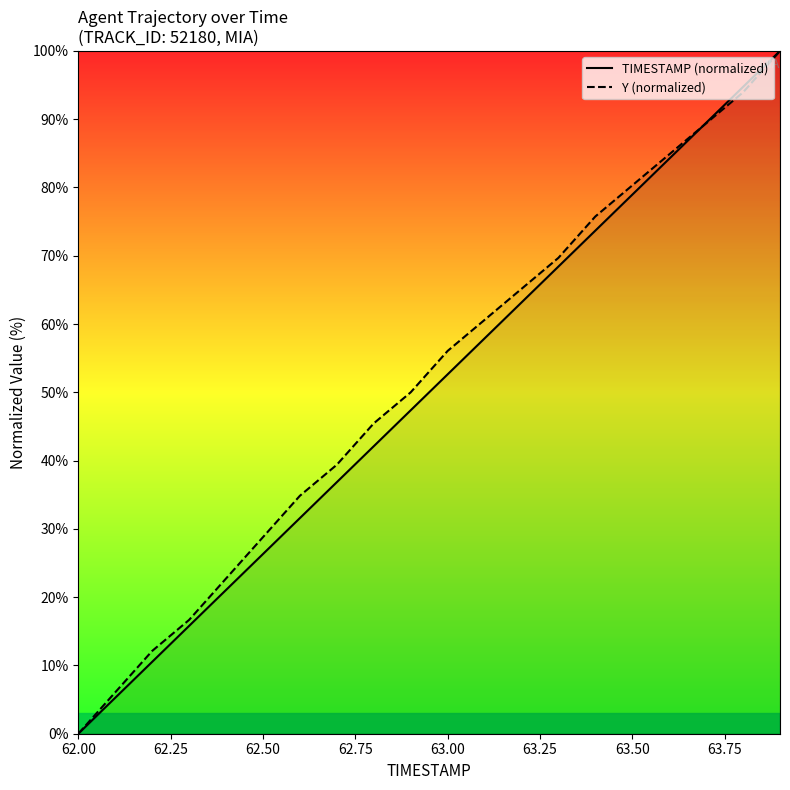

True or false: TIMESTAMP (normalized) has more than 0 interior local peaks.

False